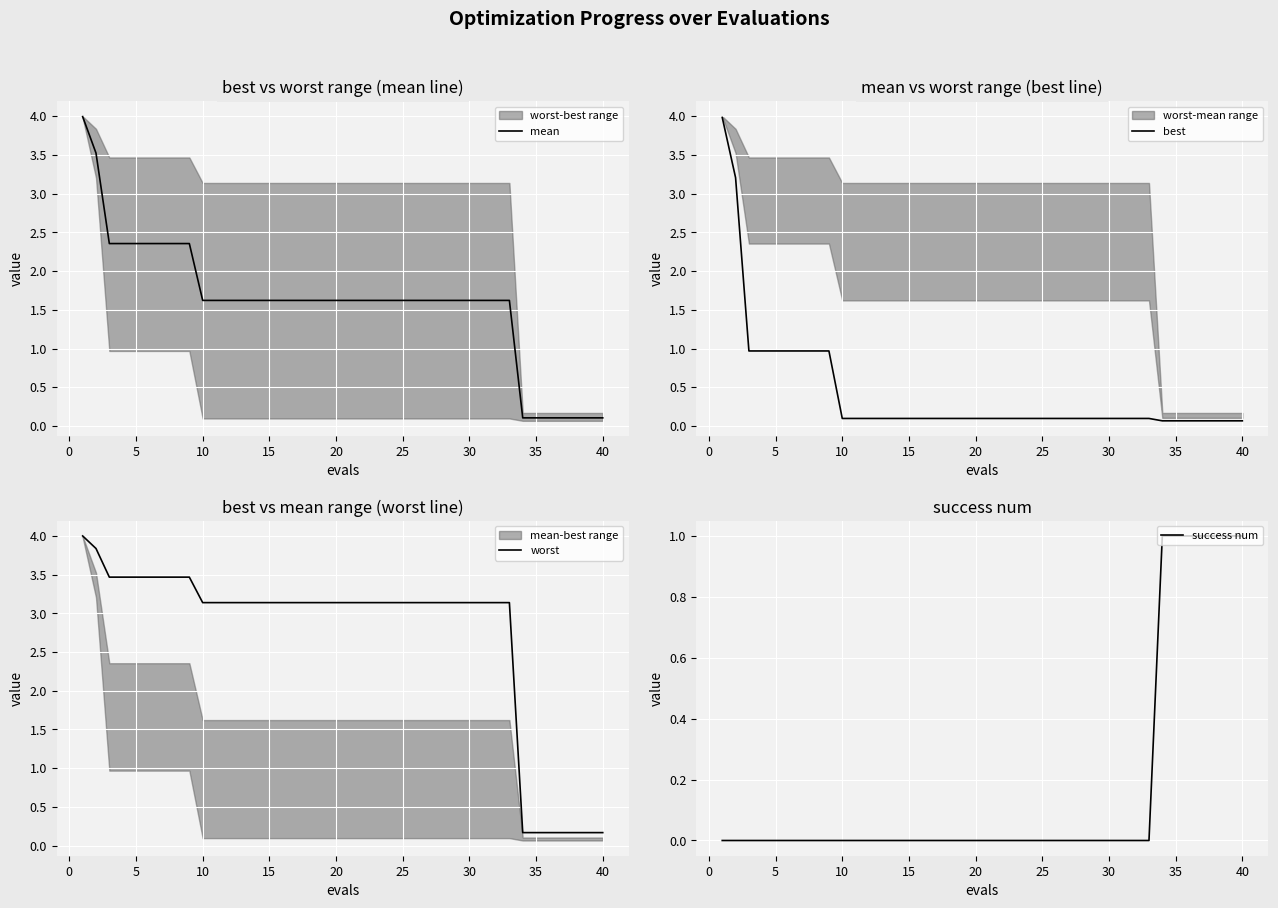

What is the highest value of the mean series?

4.0